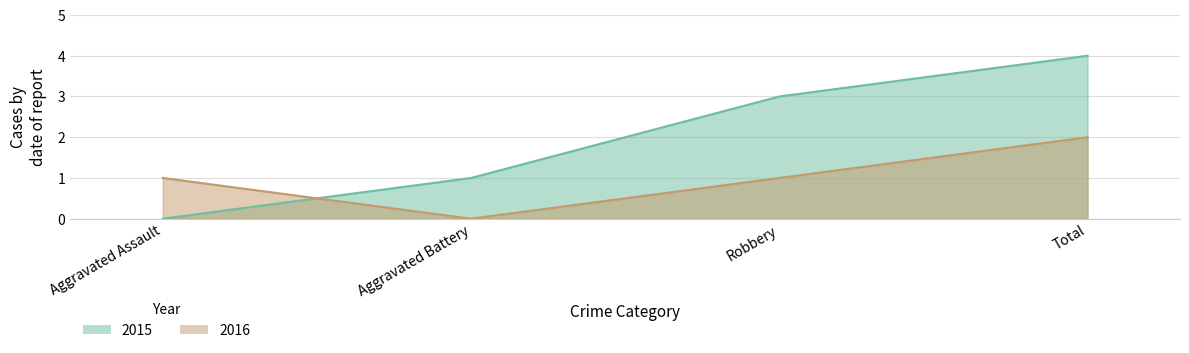

Which series changed the most between Aggravated Assault and Total?

2015